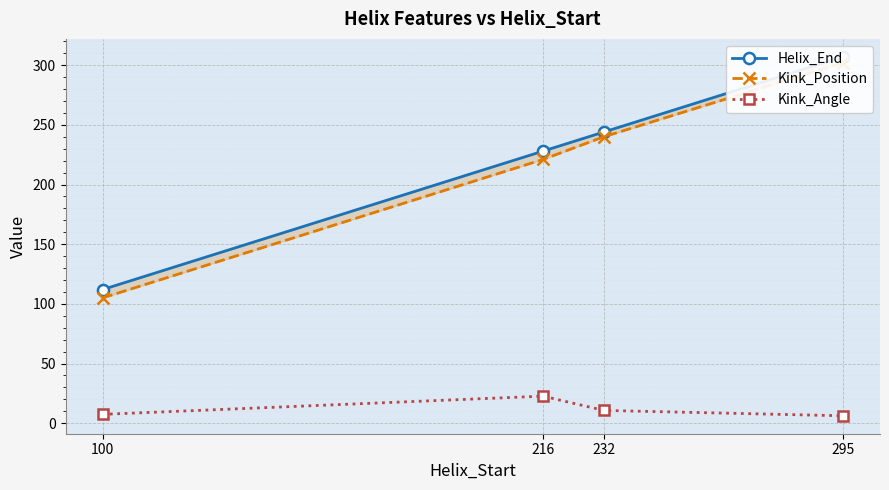

What is the difference between the second highest and minimum values in the Helix_End series?

132.0